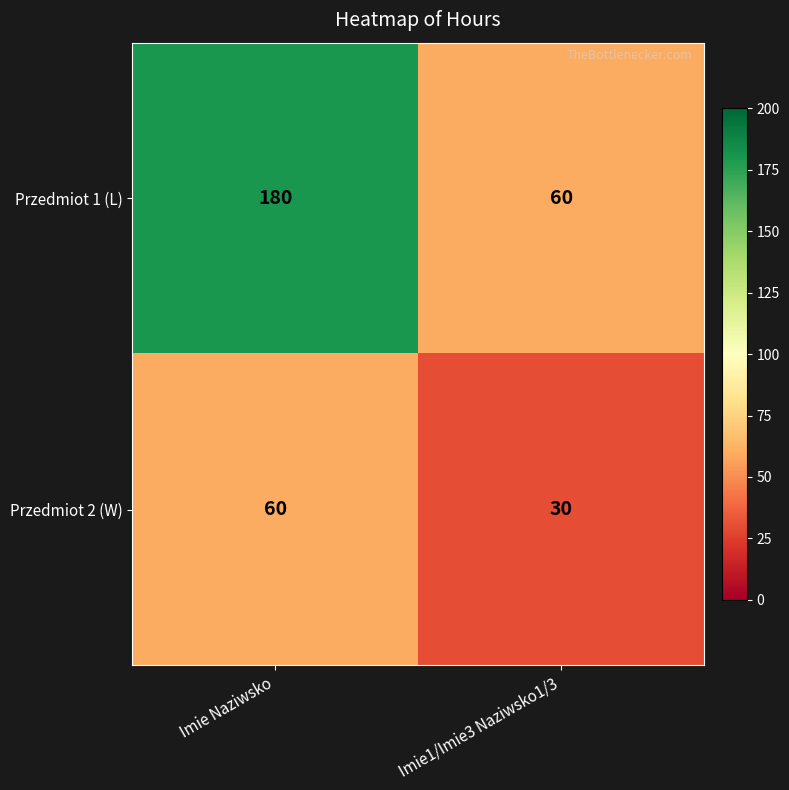

Reading left to right, extract all data points from this chart.

Przedmiot 1 (L): Imie Naziwsko=180	Imie1/Imie3 Naziwsko1/3=60
Przedmiot 2 (W): Imie Naziwsko=60	Imie1/Imie3 Naziwsko1/3=30